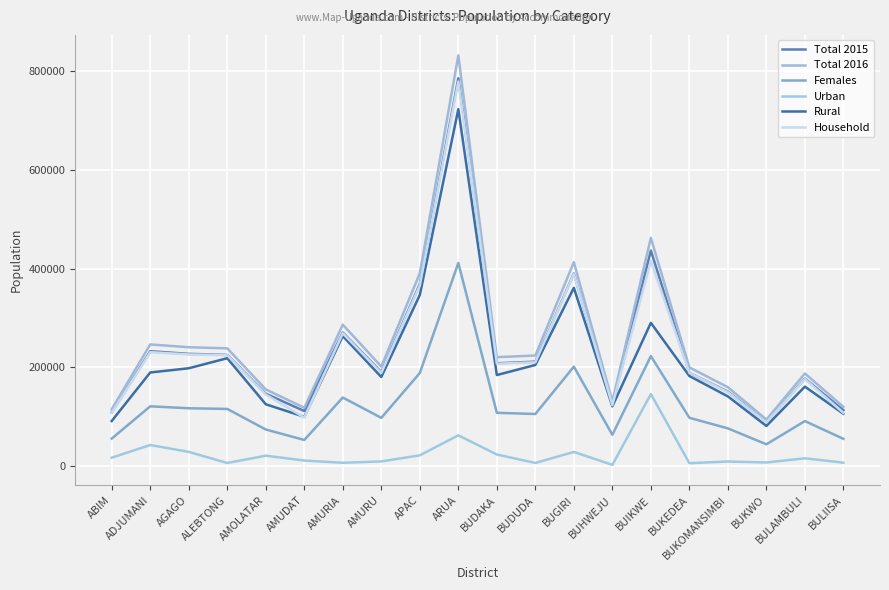

True or false: Rural has more than 1 points higher than both neighbors.

True